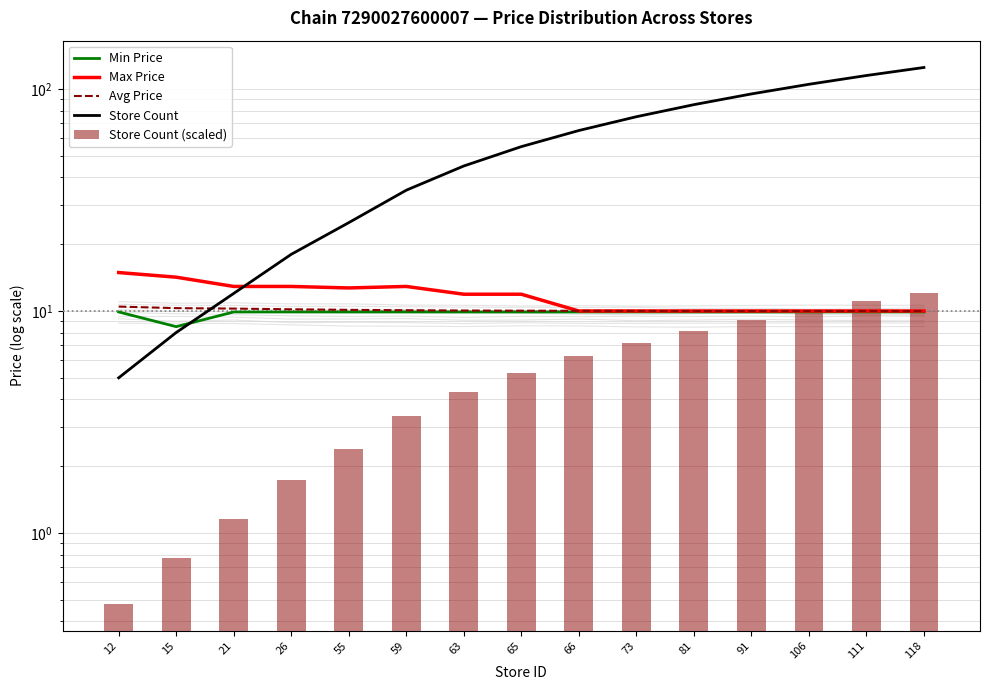

At 106, list the series in order from largest to smallest.

Store Count, Store Count (scaled), Max Price, Avg Price, Min Price